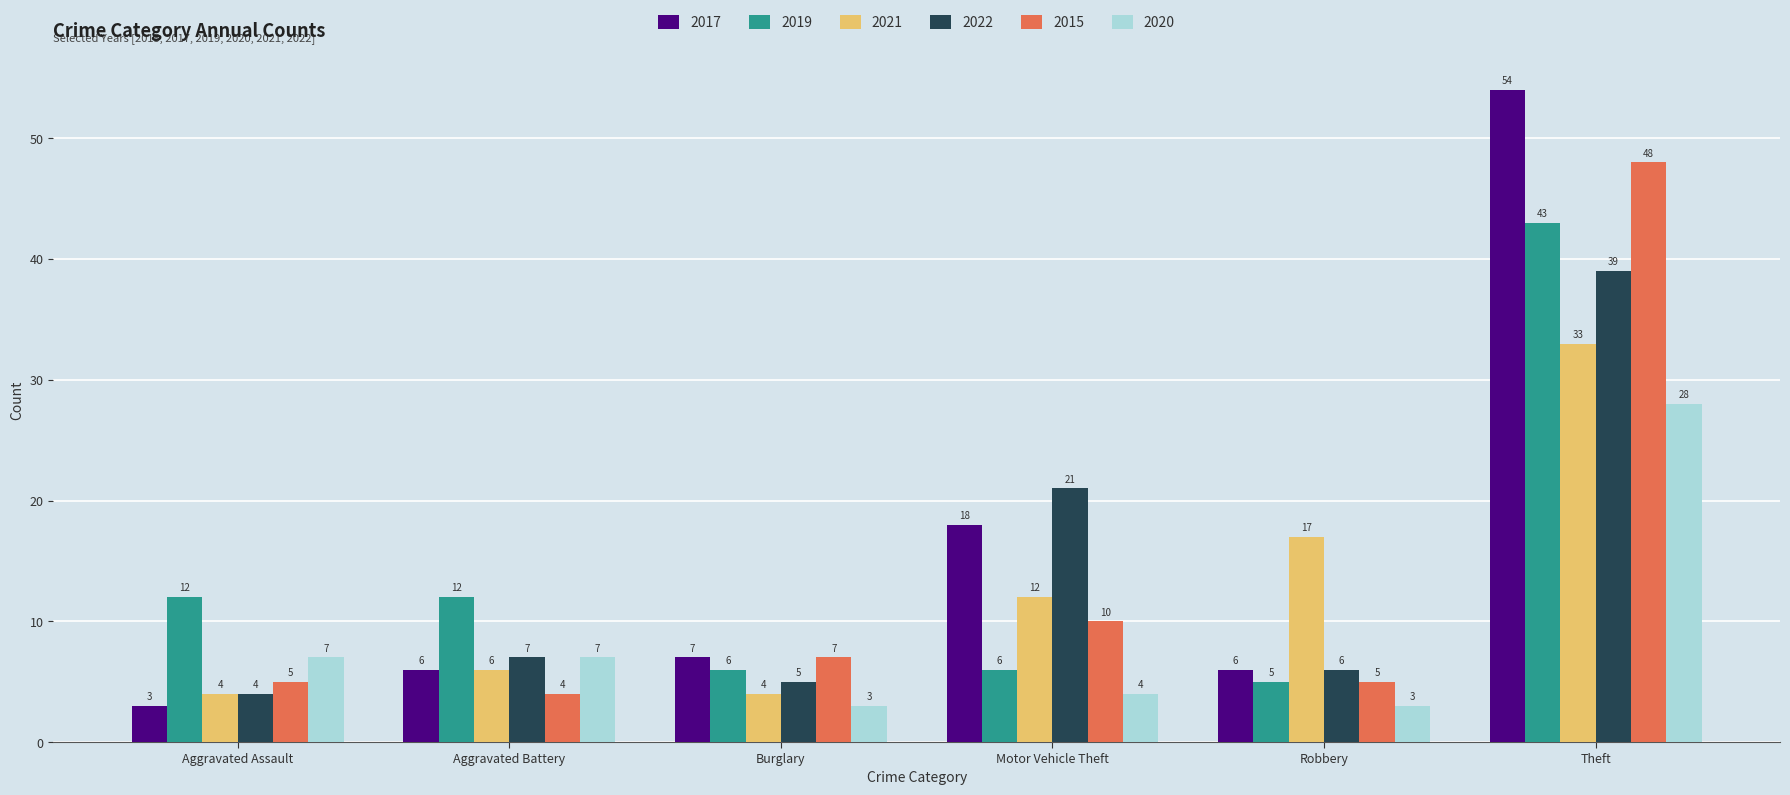

Rank the series by their maximum value, from lowest to highest.

2020, 2021, 2022, 2019, 2015, 2017